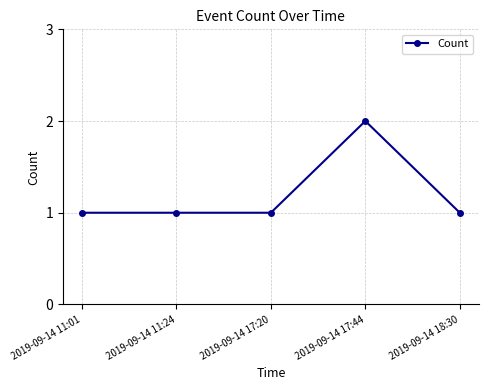

What is the change in value from 2019-09-14 11:24 to 2019-09-14 17:44?

+1